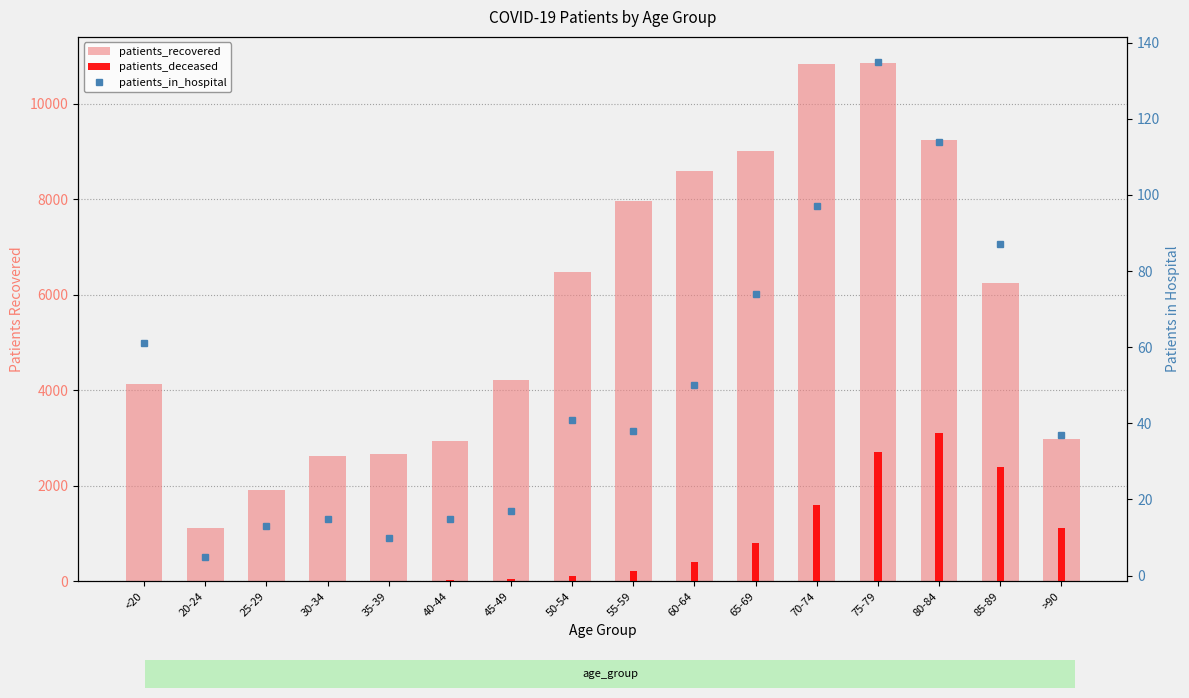

What is the label of the 15th bar from the left?

85-89